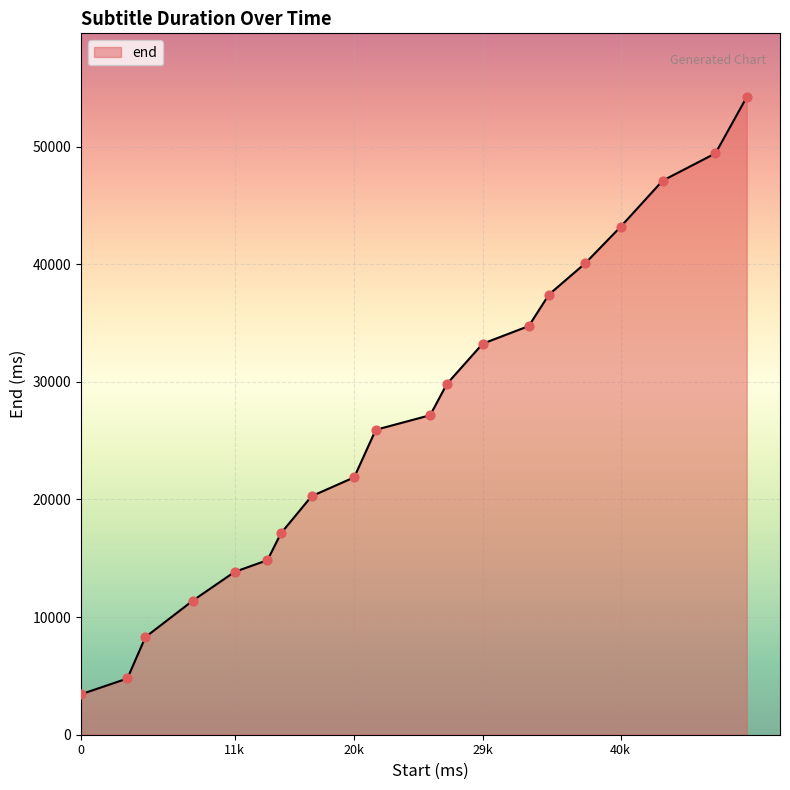

What is the greatest value displayed?

54200